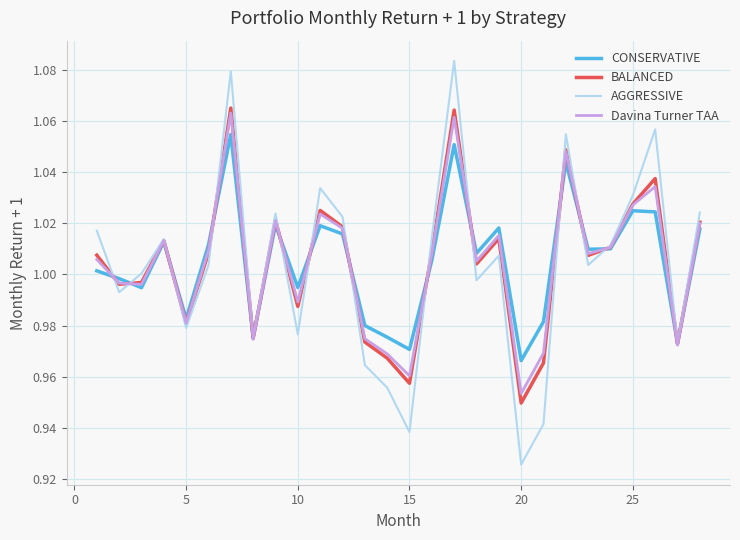

Which series has the largest range (max minus min)?

AGGRESSIVE